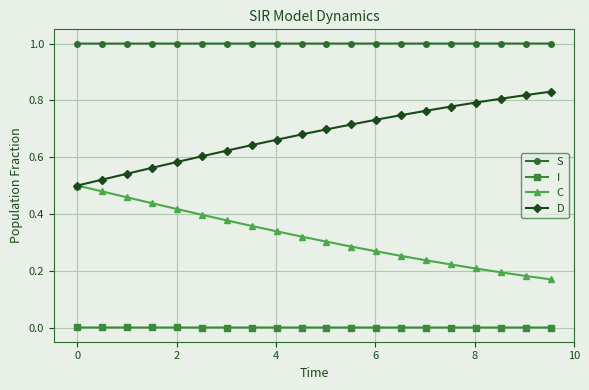

List the series in order of their peak value, lowest first.

I, C, D, S